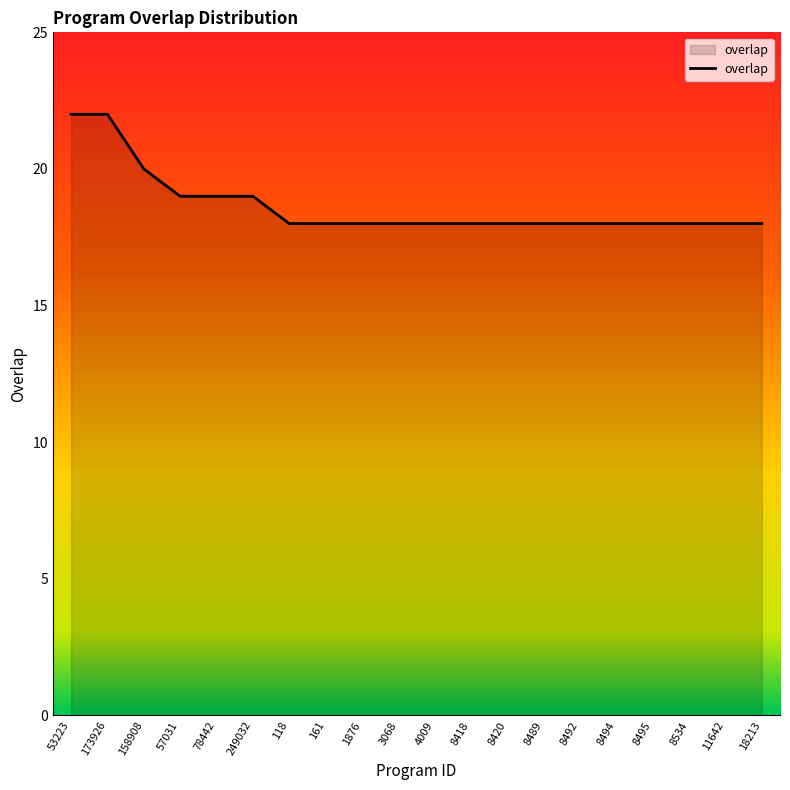

Approximately how many times larger is the value at 8420 compared to 118?

1.0